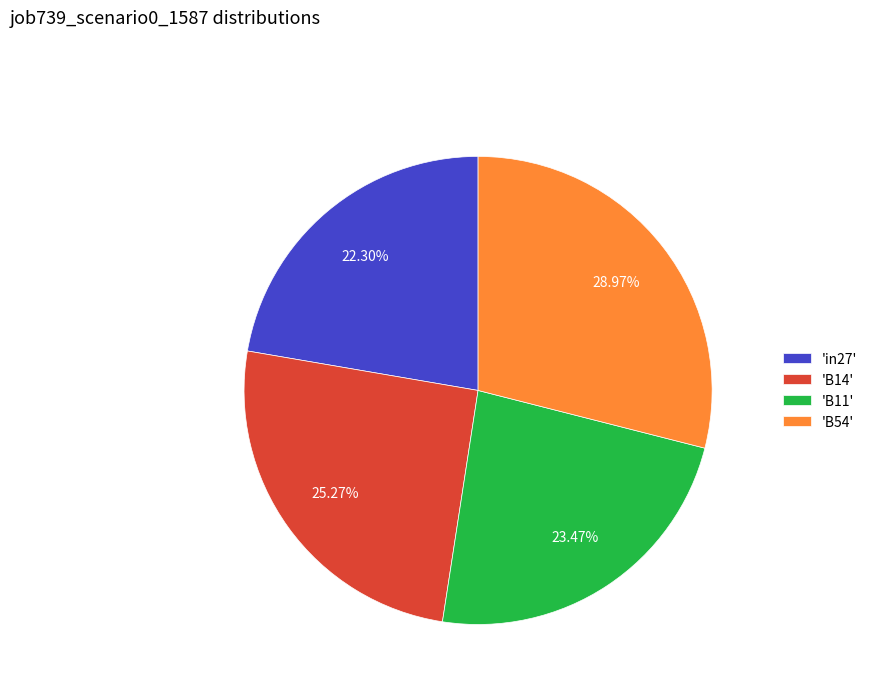

Which category has the smallest portion of the pie?

'in27'